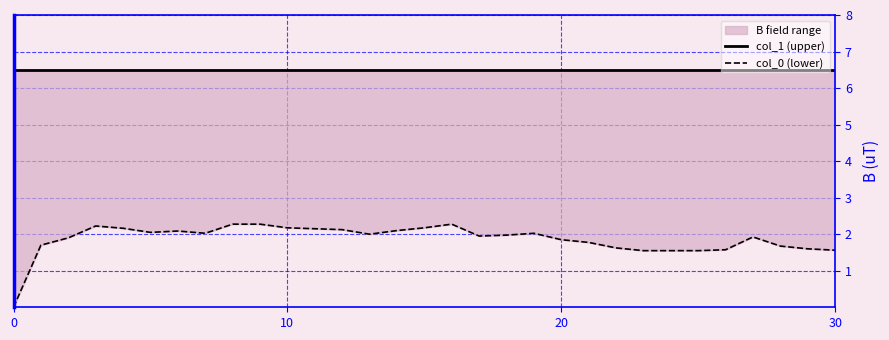

How many interior local peaks does the col_0 (lower) series have?

5